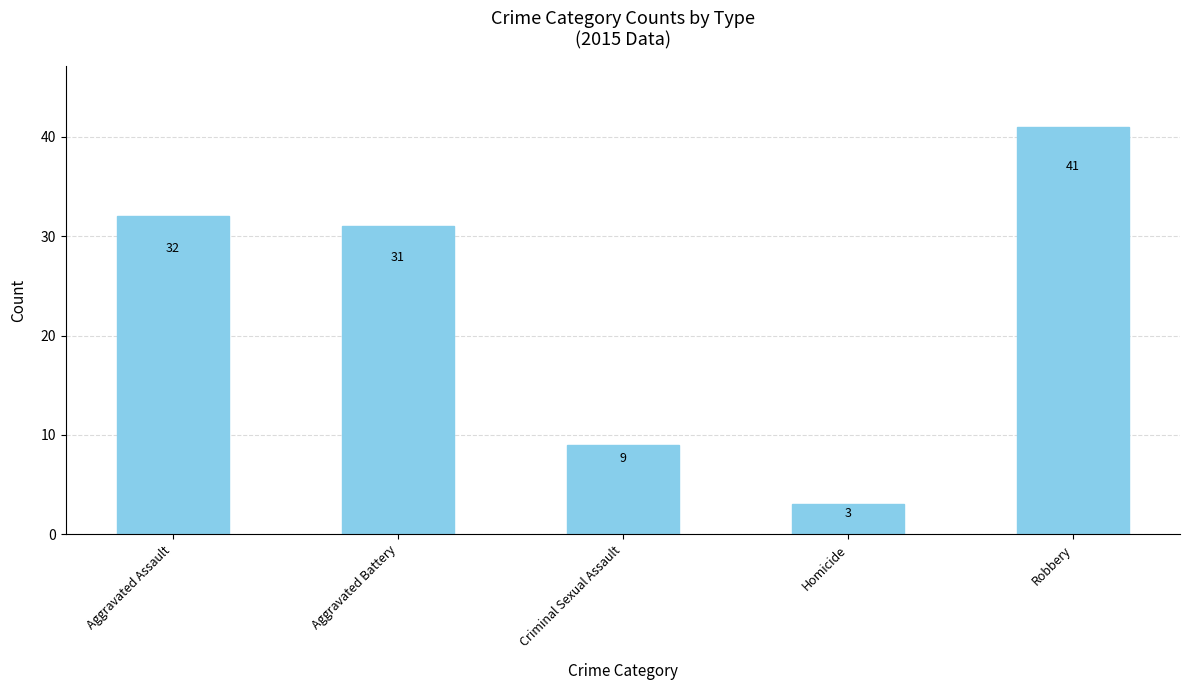

Rank the categories by value from highest to lowest.

Robbery, Aggravated Assault, Aggravated Battery, Criminal Sexual Assault, Homicide